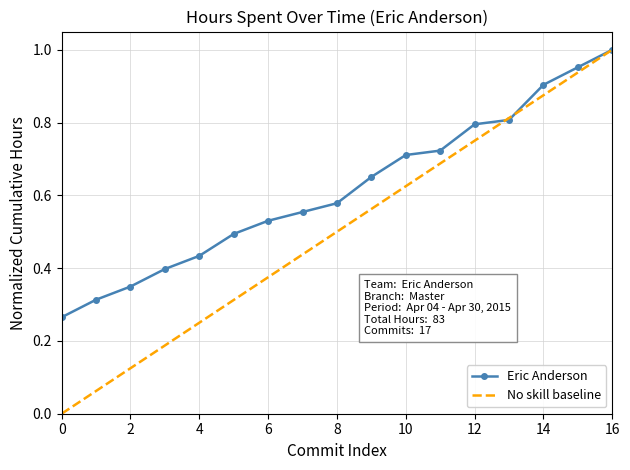

Which series has the largest total across all categories?

Eric Anderson